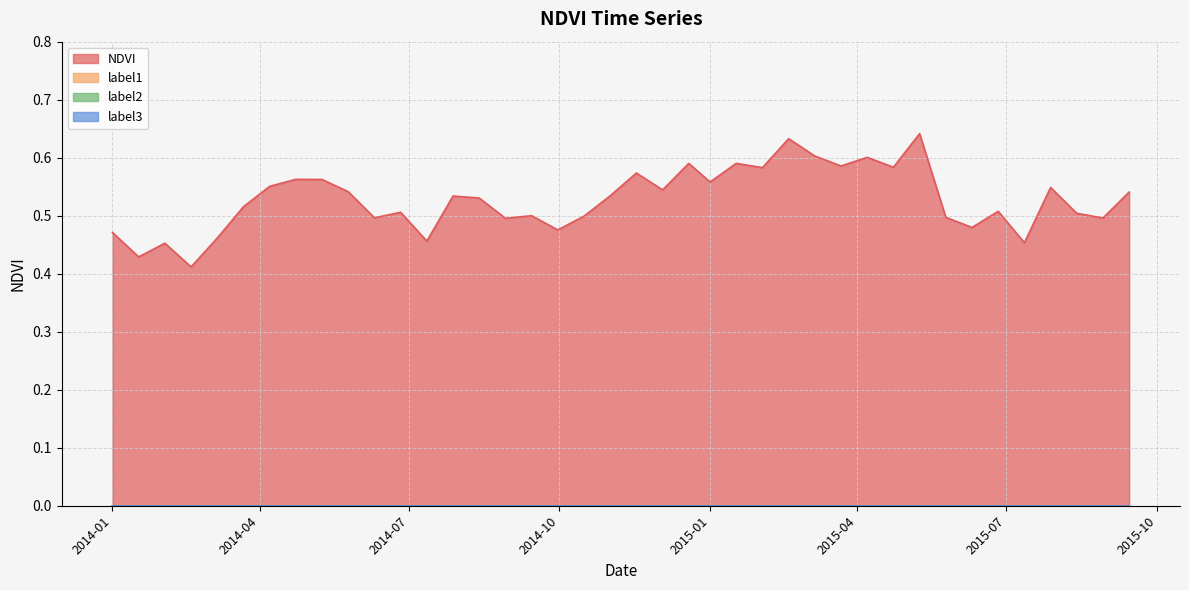

Reading right to left, transcribe all the data shown in this chart.

NDVI: 0.5	0.5	0.5	0.5	0.5	0.5	0.5	0.5	0.6	0.6	0.6	0.6	0.6	0.6	0.6	0.6	0.6	0.6	0.5	0.6	0.5	0.5	0.5	0.5	0.5	0.5	0.5	0.5	0.5	0.5	0.5	0.6	0.6	0.6	0.5	0.5	0.4	0.5	0.4	0.5
label1: 0.0	0.0	0.0	0.0	0.0	0.0	0.0	0.0	0.0	0.0	0.0	0.0	0.0	0.0	0.0	0.0	0.0	0.0	0.0	0.0	0.0	0.0	0.0	0.0	0.0	0.0	0.0	0.0	0.0	0.0	0.0	0.0	0.0	0.0	0.0	0.0	0.0	0.0	0.0	0.0
label2: 0.0	0.0	0.0	0.0	0.0	0.0	0.0	0.0	0.0	0.0	0.0	0.0	0.0	0.0	0.0	0.0	0.0	0.0	0.0	0.0	0.0	0.0	0.0	0.0	0.0	0.0	0.0	0.0	0.0	0.0	0.0	0.0	0.0	0.0	0.0	0.0	0.0	0.0	0.0	0.0
label3: 0.0	0.0	0.0	0.0	0.0	0.0	0.0	0.0	0.0	0.0	0.0	0.0	0.0	0.0	0.0	0.0	0.0	0.0	0.0	0.0	0.0	0.0	0.0	0.0	0.0	0.0	0.0	0.0	0.0	0.0	0.0	0.0	0.0	0.0	0.0	0.0	0.0	0.0	0.0	0.0